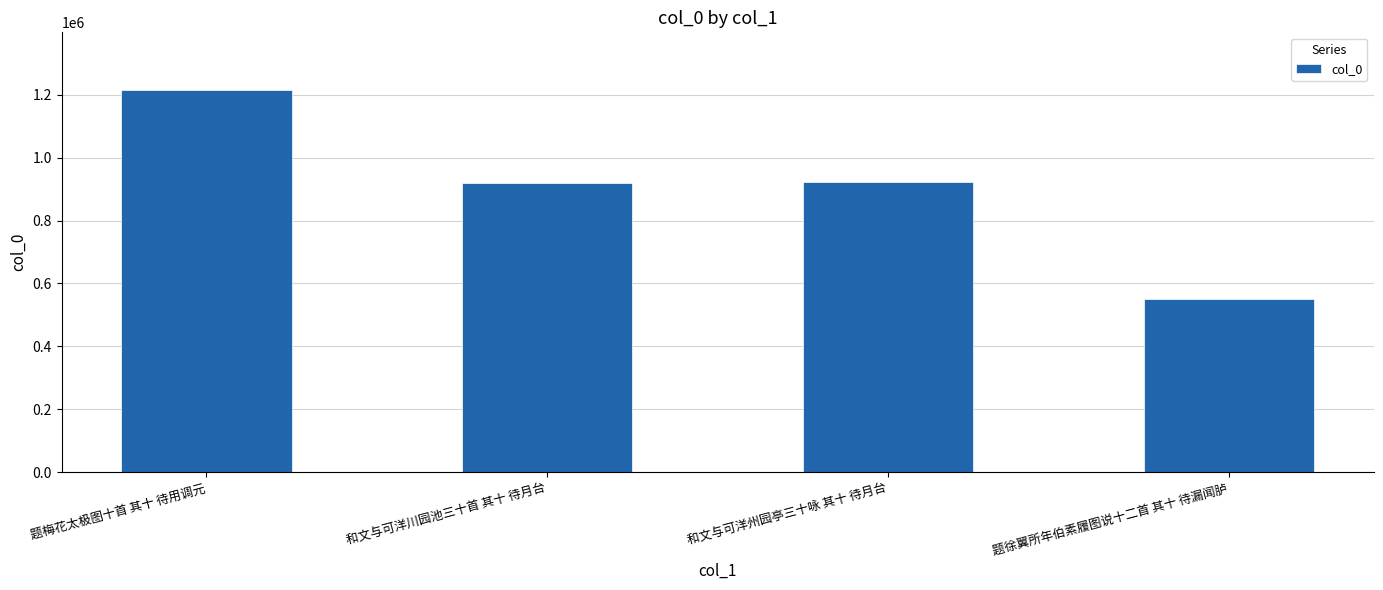

What is the label of the 3rd bar from the left?

和文与可洋州园亭三十咏 其十 待月台